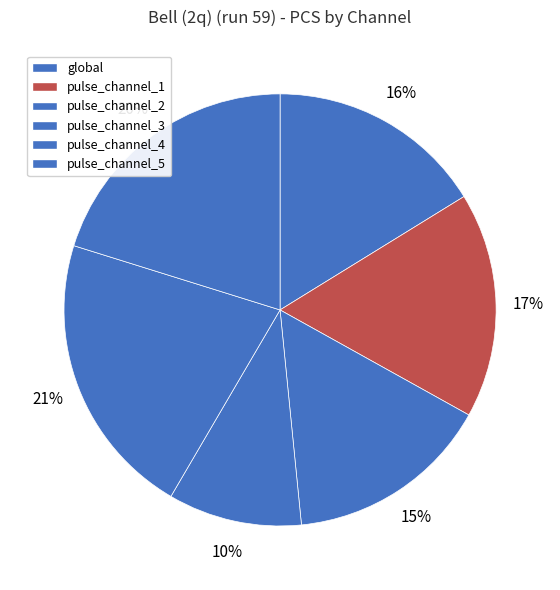

Count the number of slices in the pie.

6